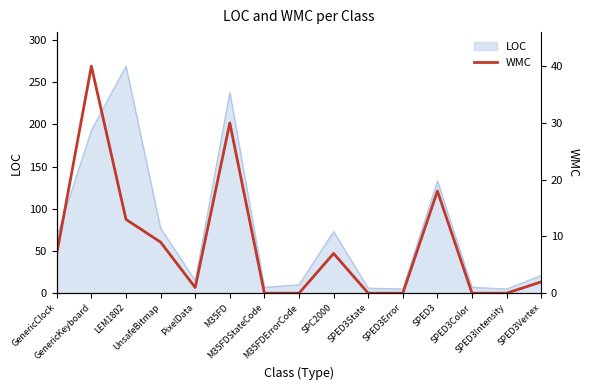

How many interior local peaks (higher than both neighbors) does the data have?

4